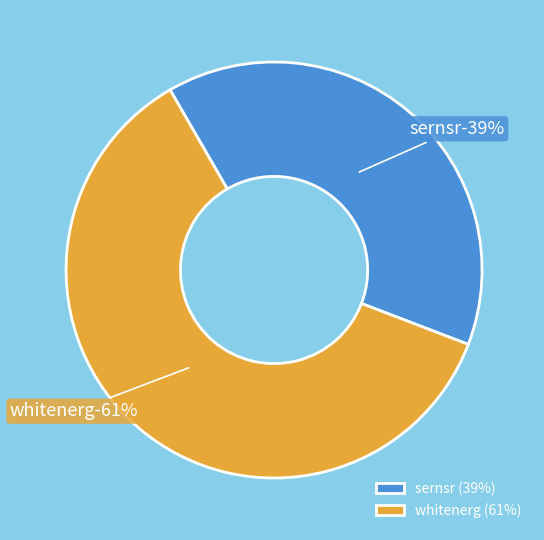

How many segments does this pie chart have?

2